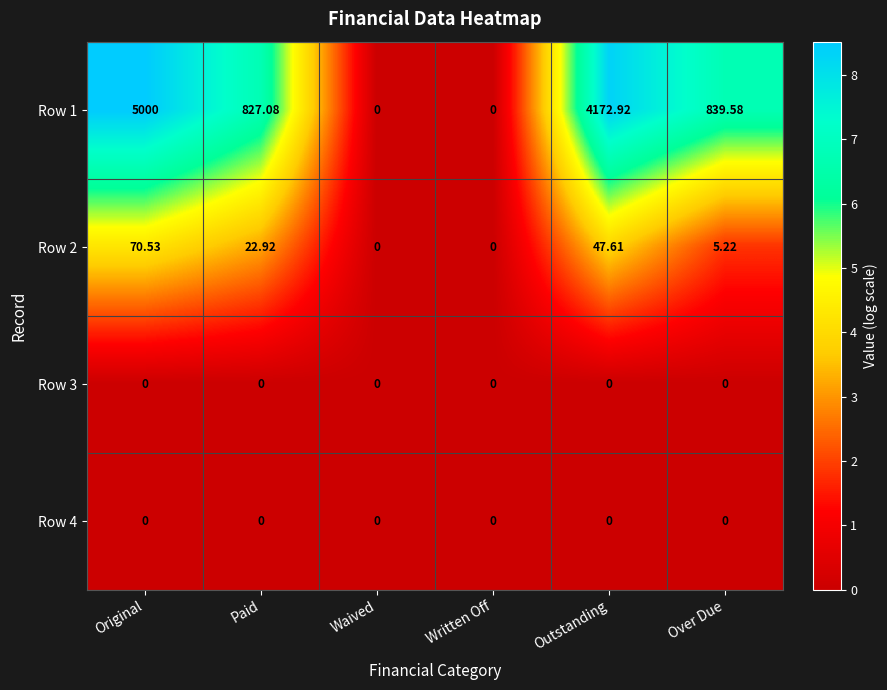

How many data points does each series have?

6